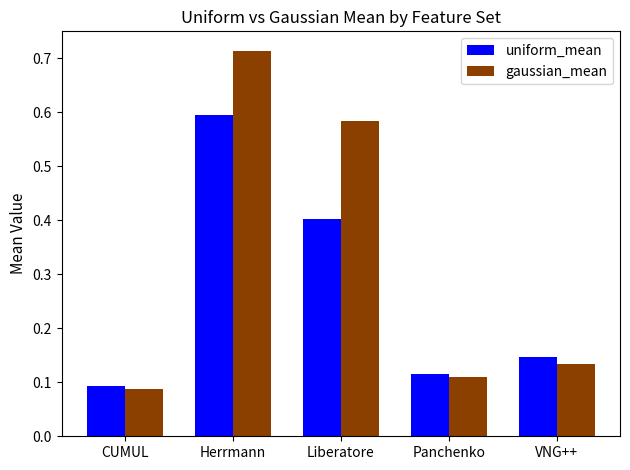

What is the difference between the maximum and second lowest values in the uniform_mean series?

0.5